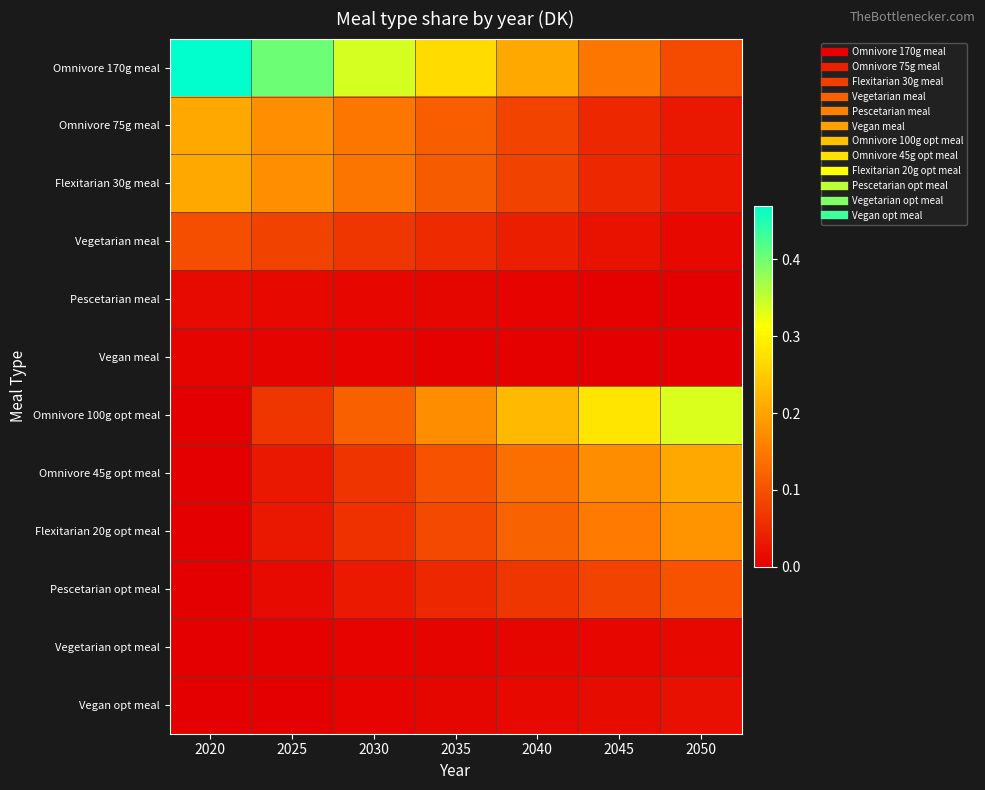

Reading left to right, transcribe all the data shown in this chart.

Omnivore 170g meal: 2020=0.5	2025=0.4	2030=0.3	2035=0.3	2040=0.2	2045=0.1	2050=0.1
Omnivore 75g meal: 2020=0.2	2025=0.2	2030=0.1	2035=0.1	2040=0.1	2045=0.1	2050=0.0
Flexitarian 30g meal: 2020=0.2	2025=0.2	2030=0.1	2035=0.1	2040=0.1	2045=0.0	2050=0.0
Vegetarian meal: 2020=0.1	2025=0.1	2030=0.1	2035=0.1	2040=0.0	2045=0.0	2050=0.0
Pescetarian meal: 2020=0.0	2025=0.0	2030=0.0	2035=0.0	2040=0.0	2045=0.0	2050=0.0
Vegan meal: 2020=0.0	2025=0.0	2030=0.0	2035=0.0	2040=0.0	2045=0.0	2050=0.0
Omnivore 100g opt meal: 2020=0.0	2025=0.1	2030=0.1	2035=0.2	2040=0.2	2045=0.3	2050=0.3
Omnivore 45g opt meal: 2020=0.0	2025=0.0	2030=0.1	2035=0.1	2040=0.1	2045=0.2	2050=0.2
Flexitarian 20g opt meal: 2020=0.0	2025=0.0	2030=0.1	2035=0.1	2040=0.1	2045=0.2	2050=0.2
Pescetarian opt meal: 2020=0.0	2025=0.0	2030=0.0	2035=0.0	2040=0.1	2045=0.1	2050=0.1
Vegetarian opt meal: 2020=0.0	2025=0.0	2030=0.0	2035=0.0	2040=0.0	2045=0.0	2050=0.0
Vegan opt meal: 2020=0.0	2025=0.0	2030=0.0	2035=0.0	2040=0.0	2045=0.0	2050=0.0